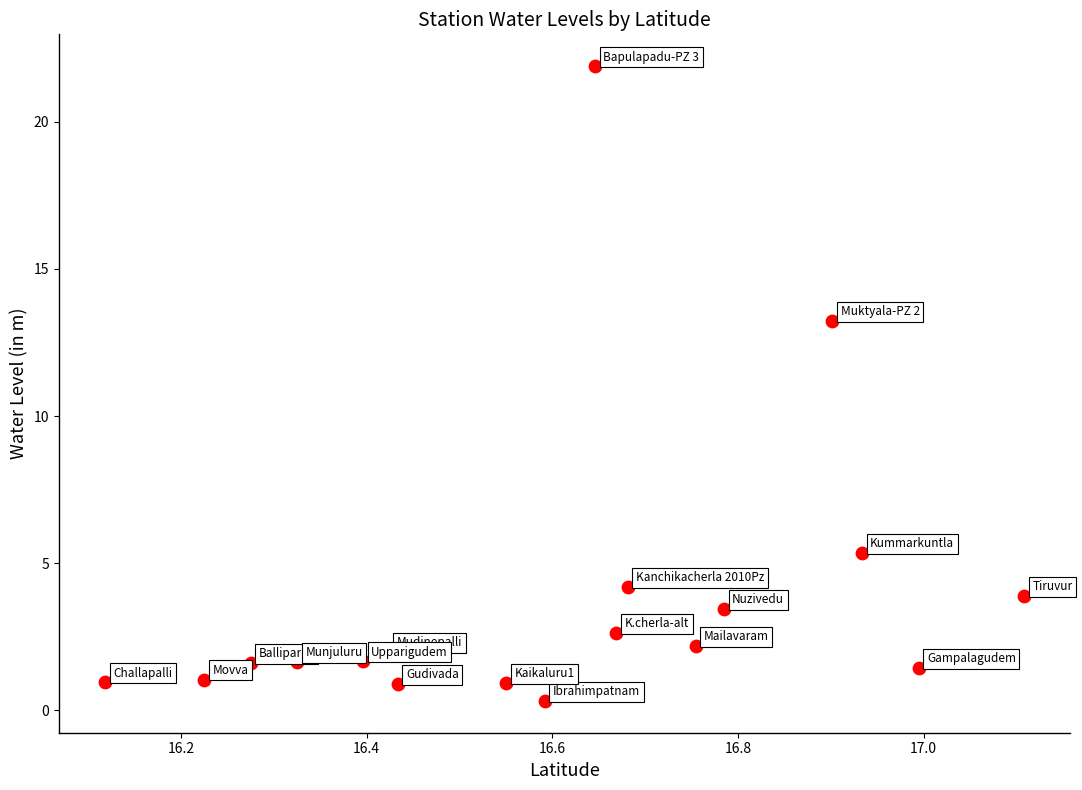

What is the range of Y values (max minus min)?

21.6